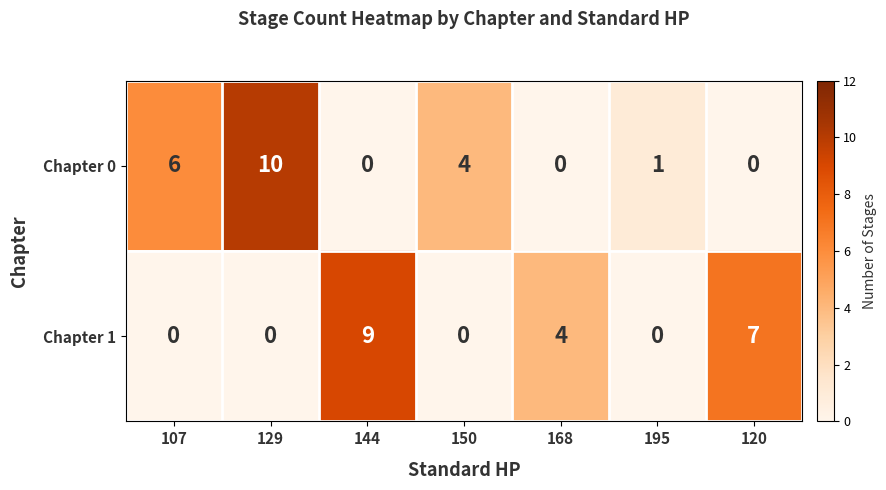

How many positive values does the Chapter 1 series have?

3